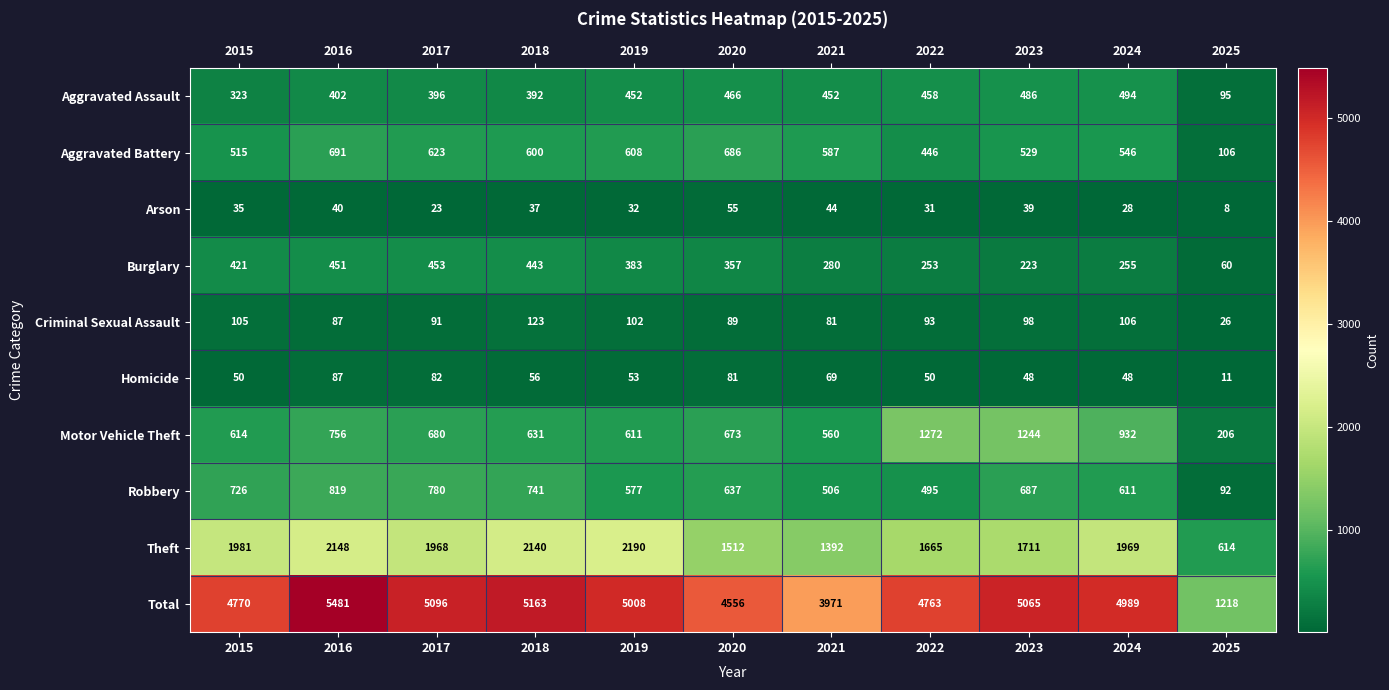

At which category does the chart reach its minimum across all series?

2025